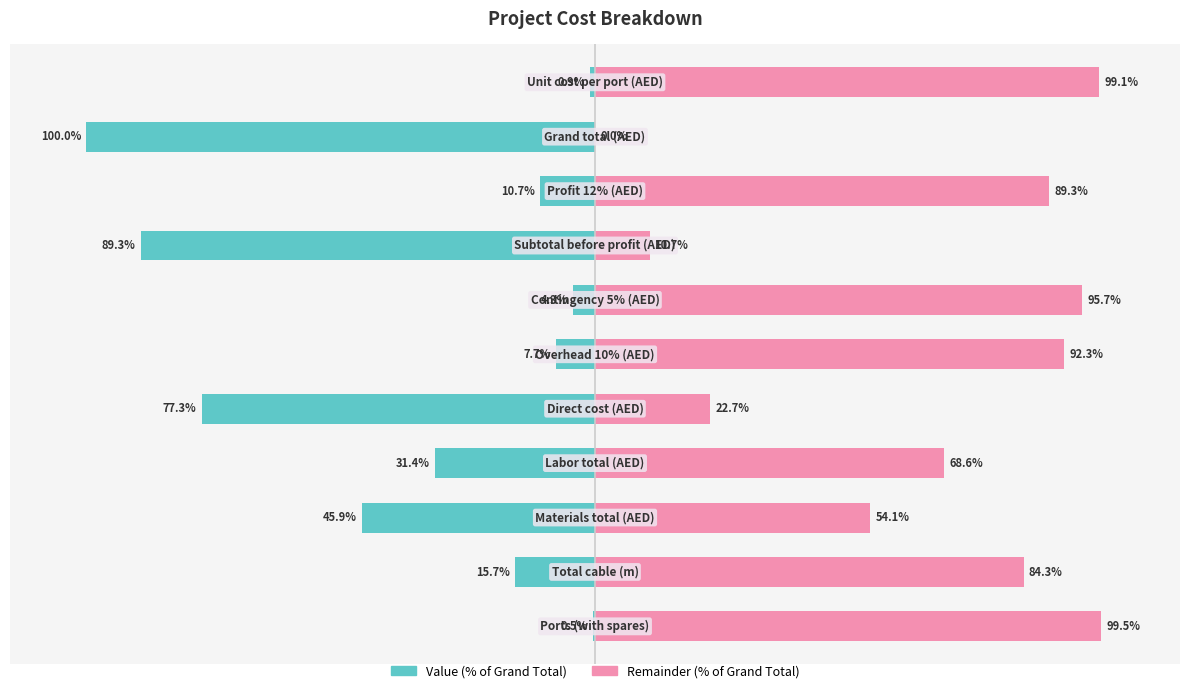

What is the value of the Value (% of Grand Total) bar at the 4th from the left?

-31.4